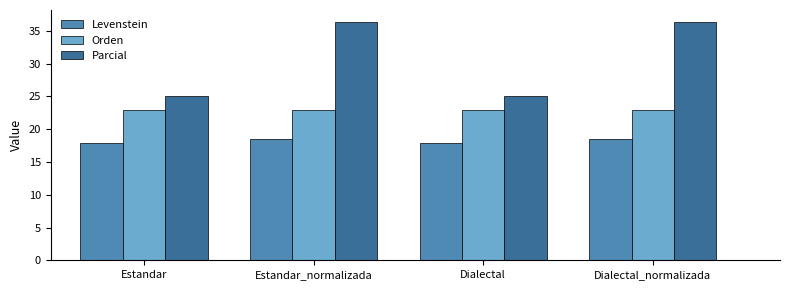

Is it true that Levenstein equals 10.3 at Estandar_normalizada?

False